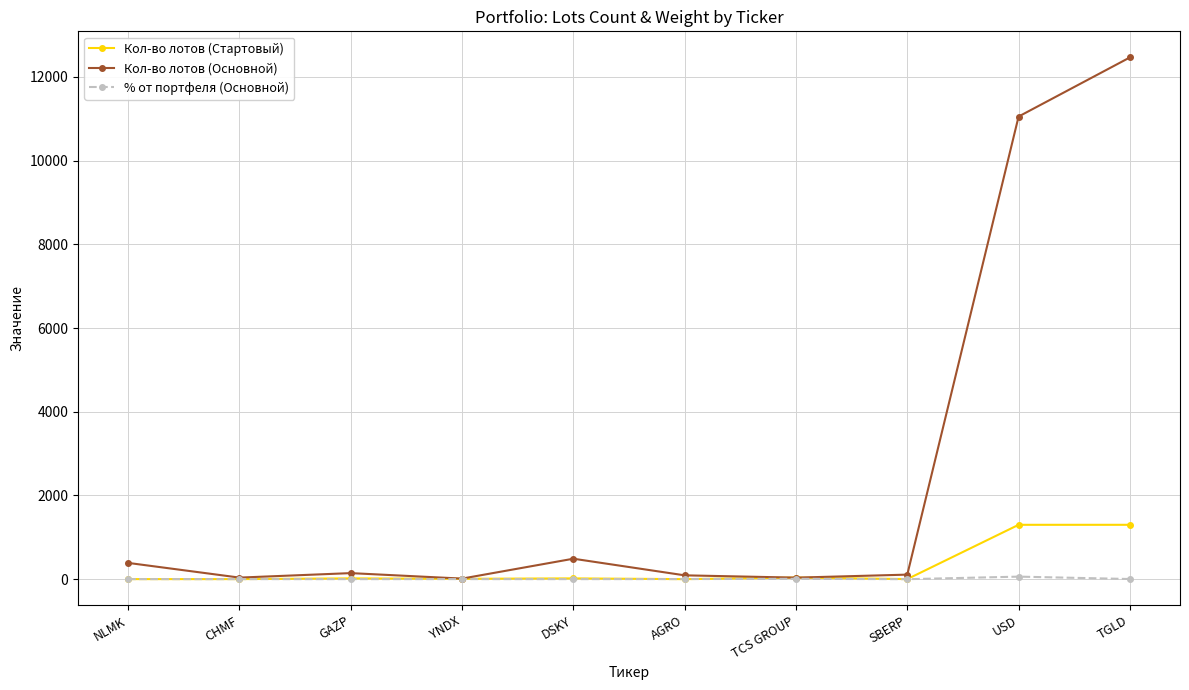

Count the number of categories in the chart.

10